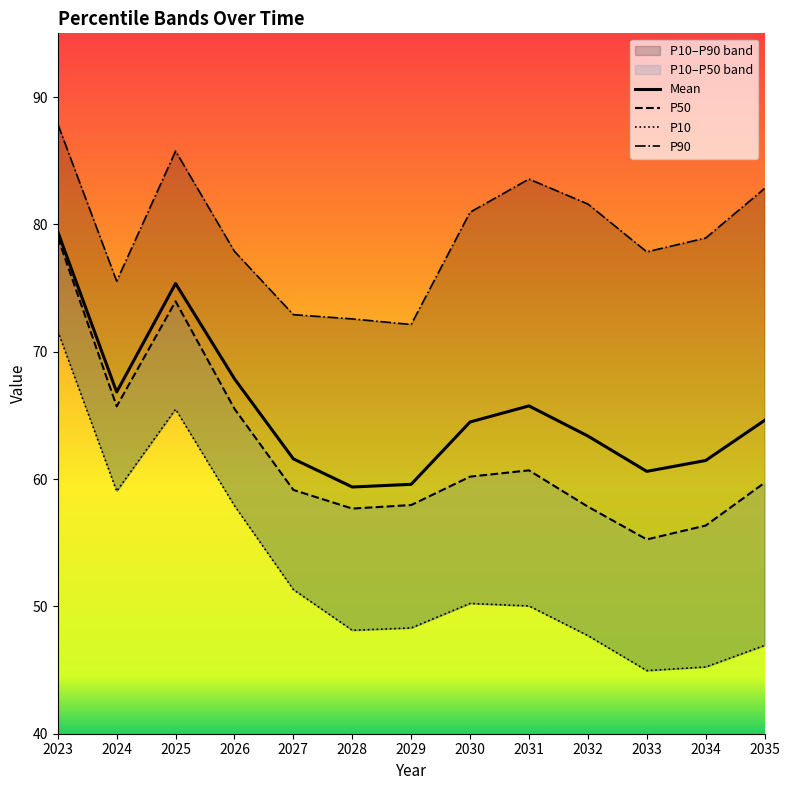

Rank the series by their maximum value, from highest to lowest.

P90, Mean, P50, P10